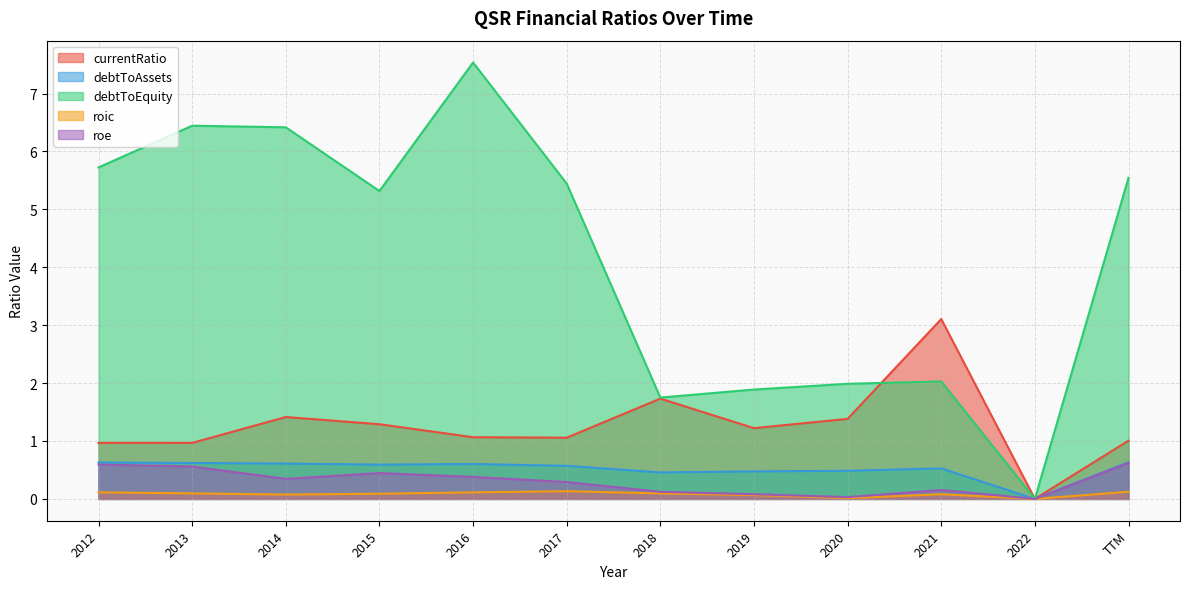

What are all the series names shown in the legend?

currentRatio, debtToAssets, debtToEquity, roic, roe